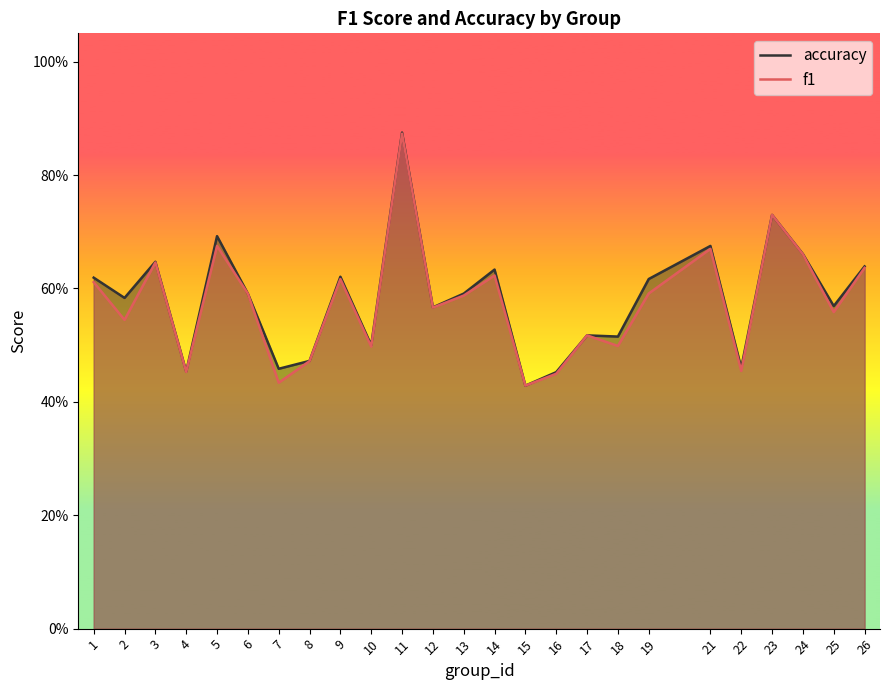

True or false: f1 has a value of 0.2 at 6.

False